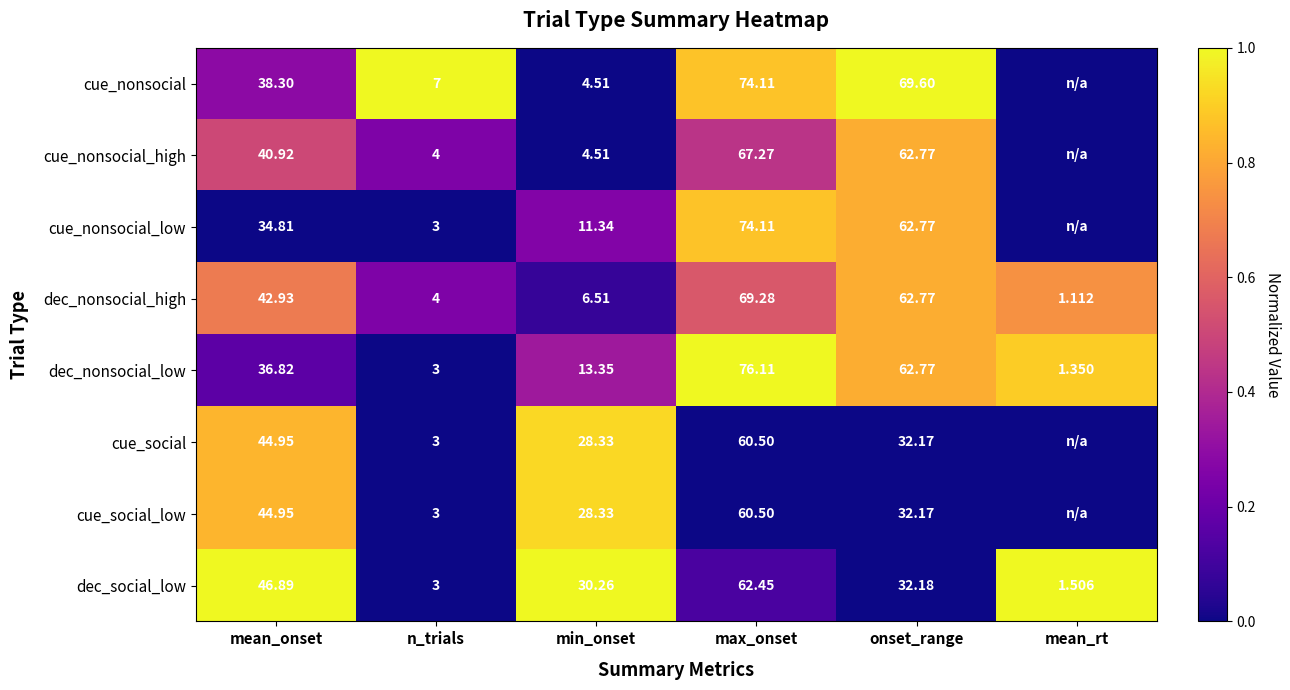

At which label does dec_social_low first exceed 32?

mean_onset